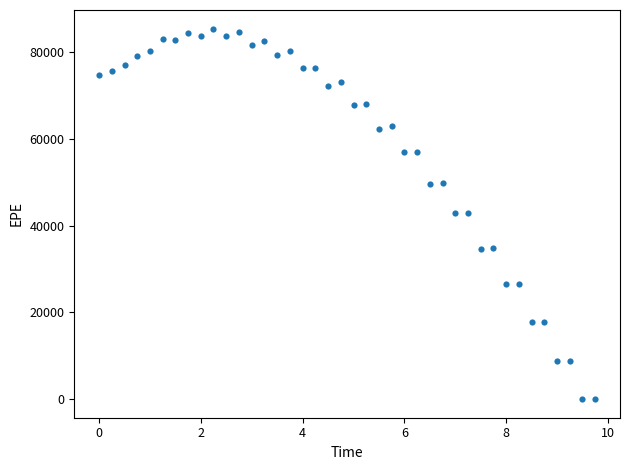

What is the range of Y values (max minus min)?

85398.0